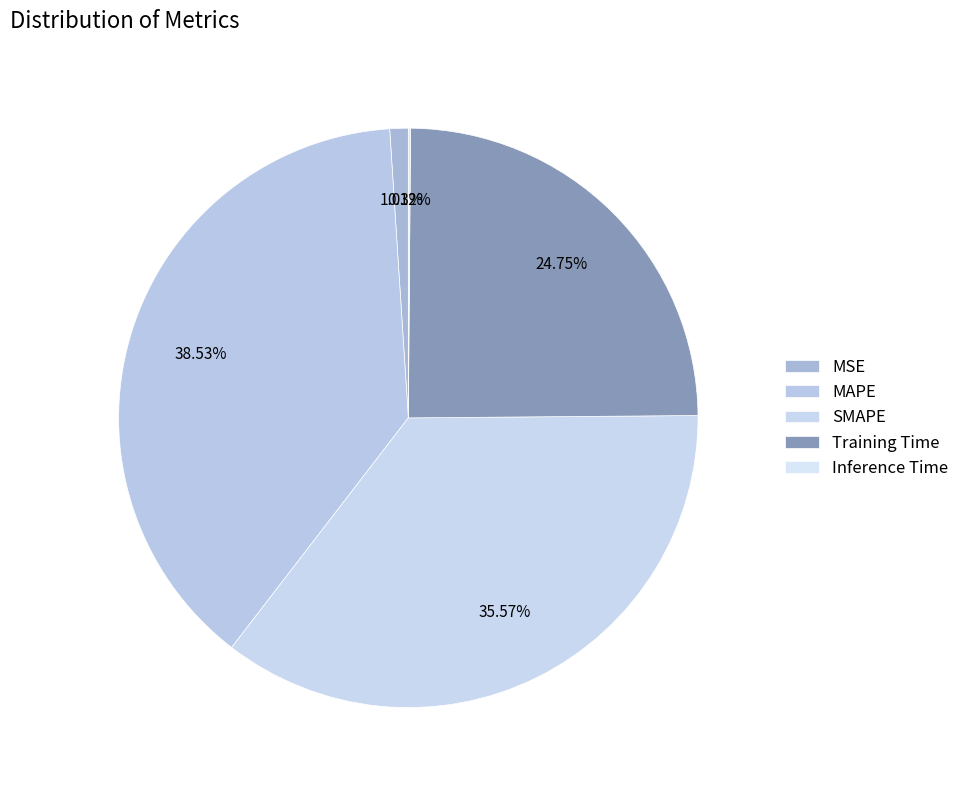

Is it true that SMAPE is 36% of the pie?

True